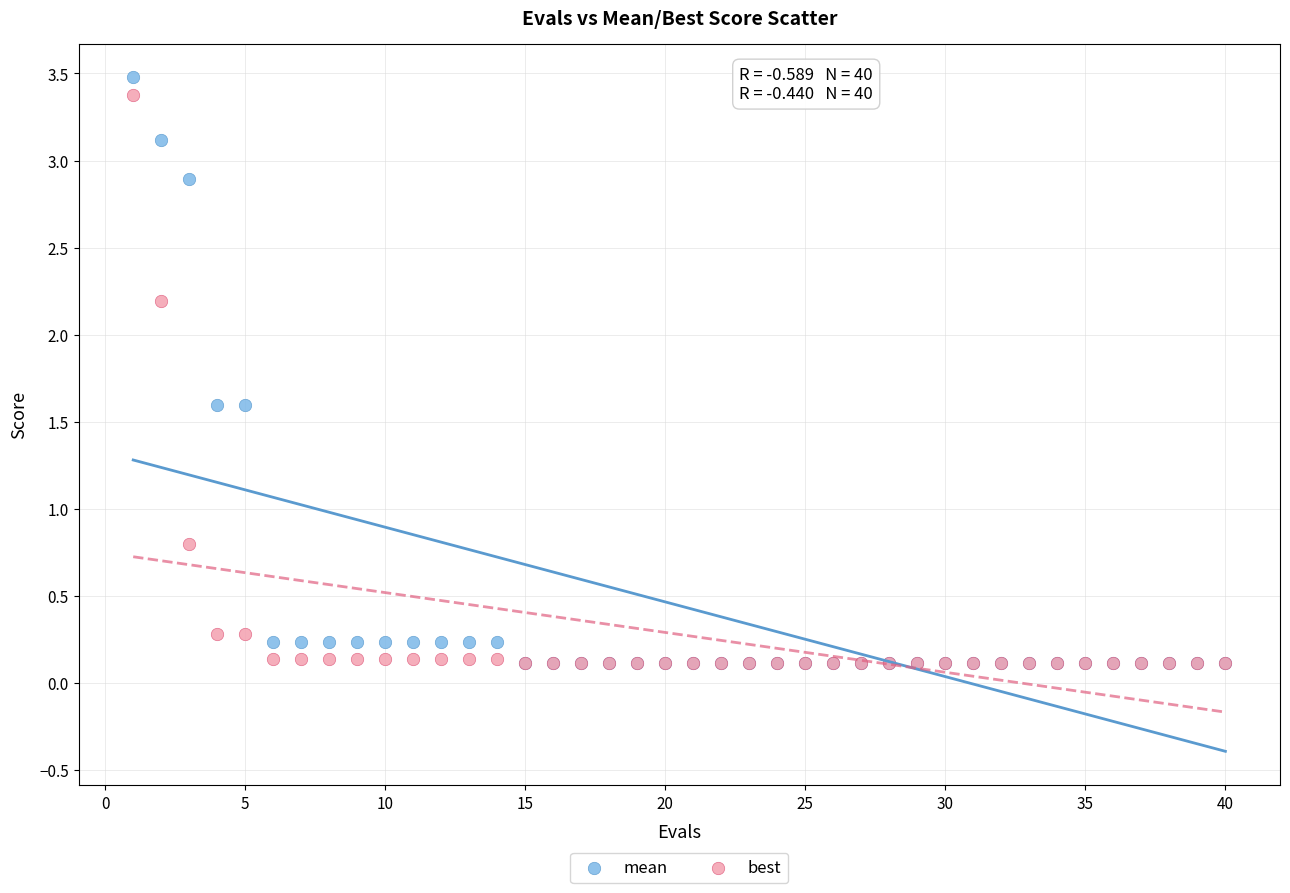

Which series has the widest spread of Y values?

mean